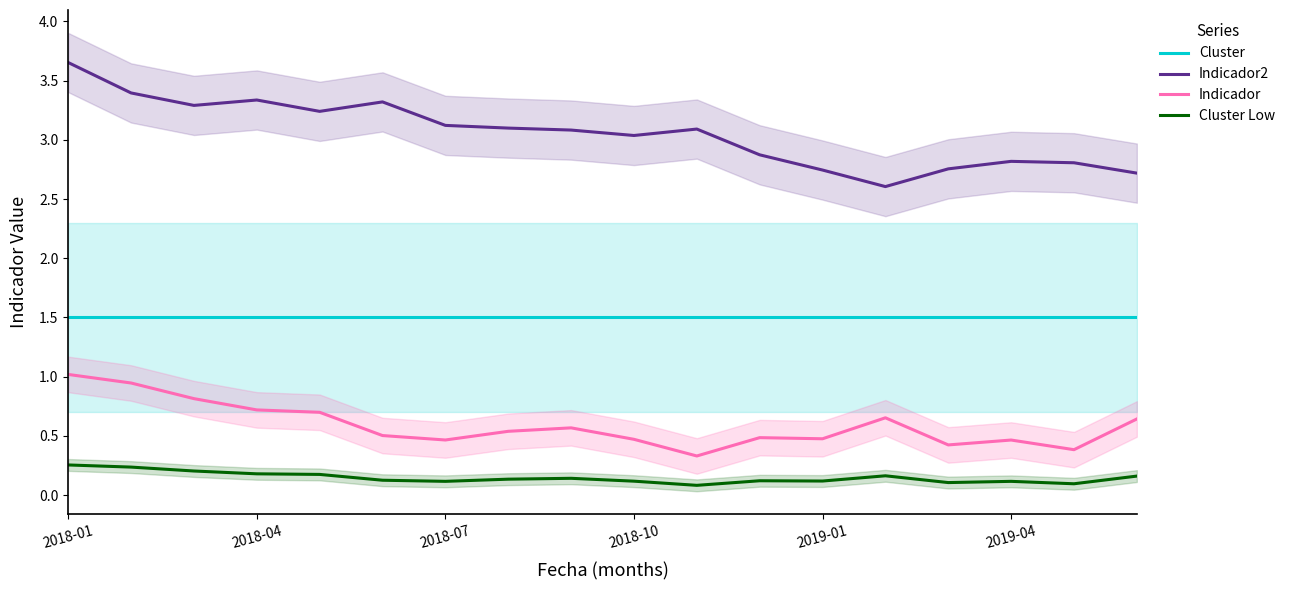

True or false: Indicador and Cluster Low intersect in this chart.

False